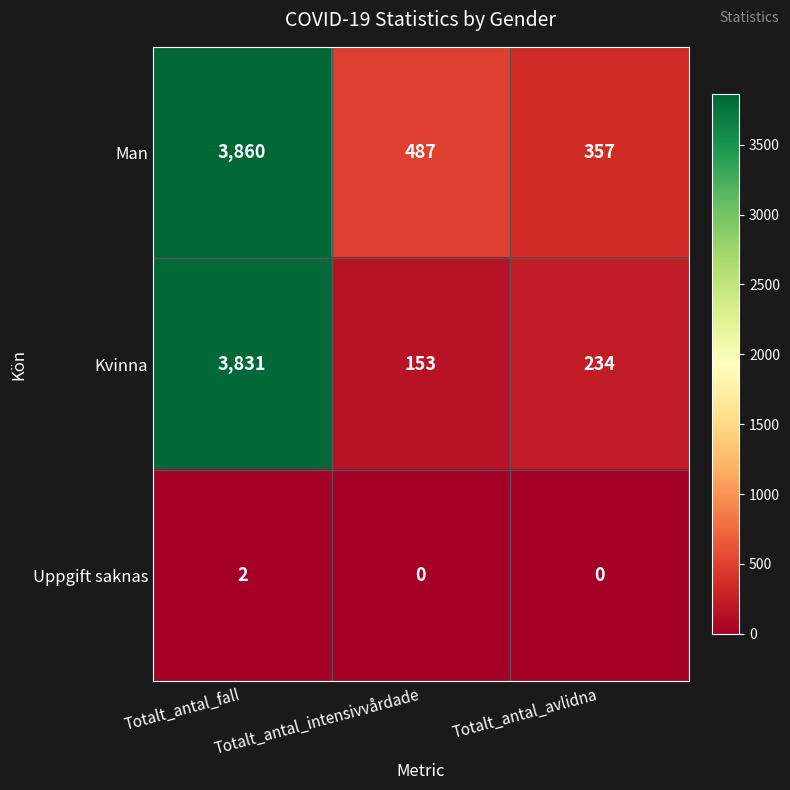

What is the total value across all series at Totalt_antal_fall?

7693